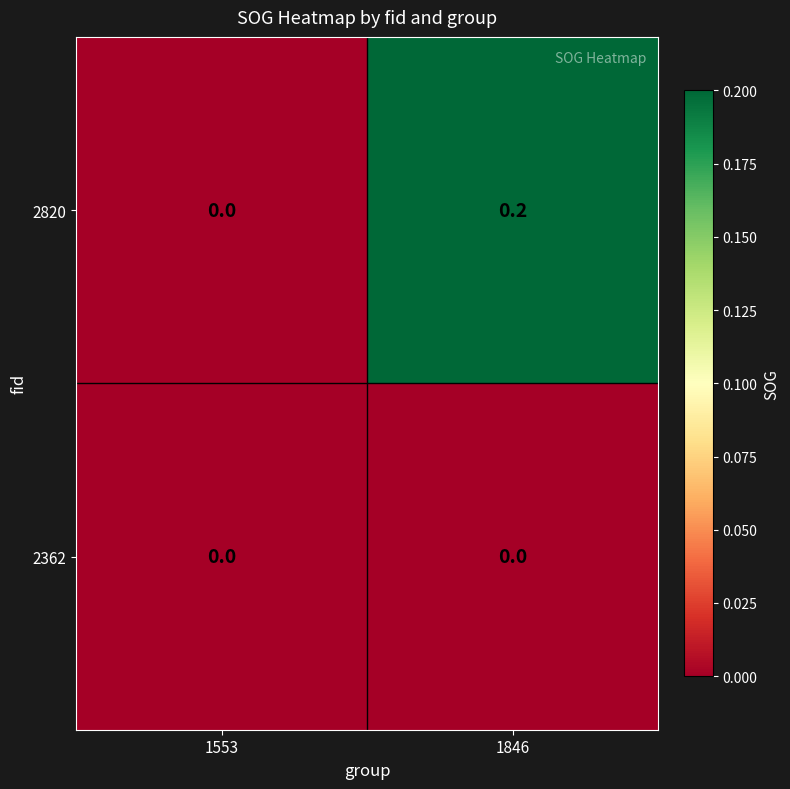

Reading left to right, what are all the values shown in this chart?

2820: 1553=0.0	1846=0.2
2362: 1553=0.0	1846=0.0